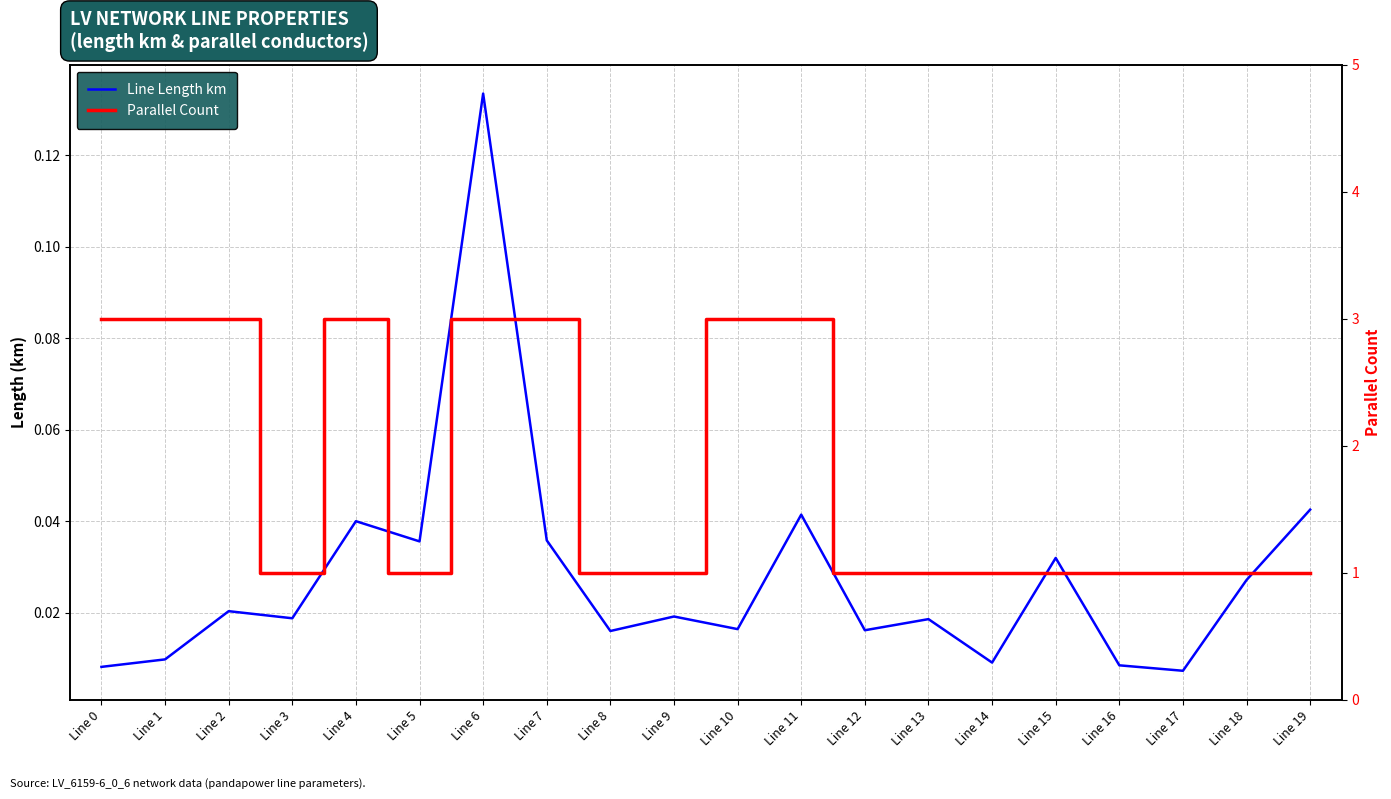

What is the value of the Parallel Count point at the 18th from the left?

1.0